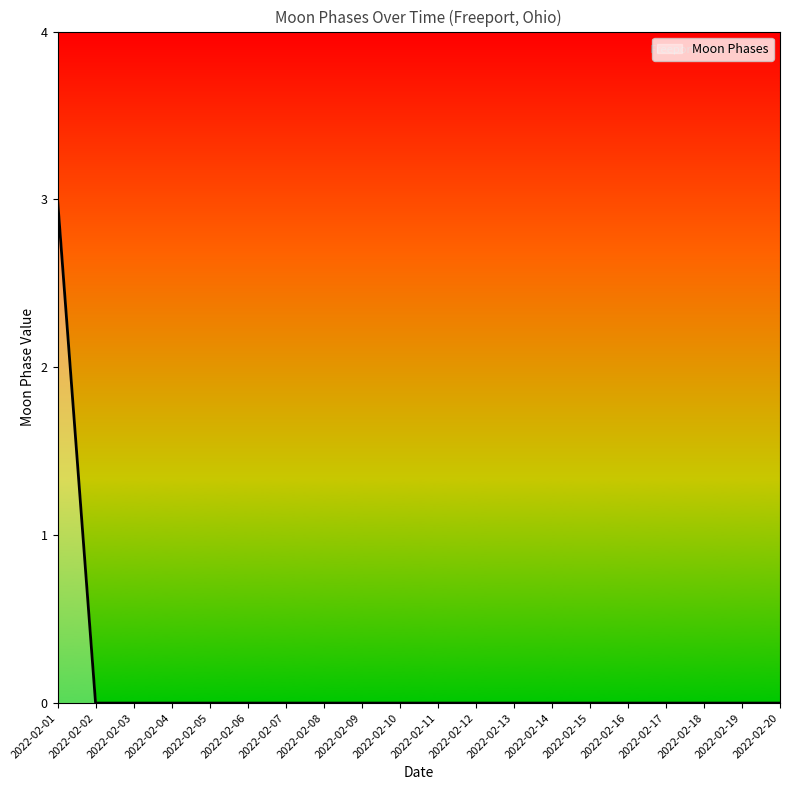

At which category does the chart reach its peak across all series?

2022-02-01